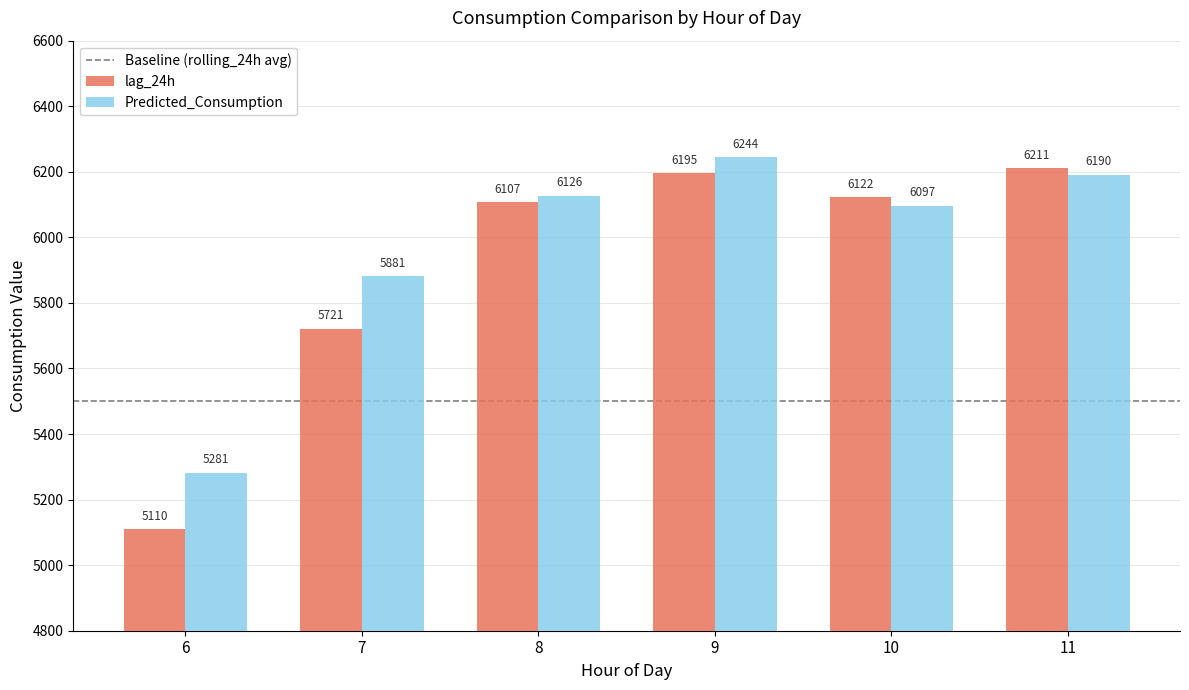

Is it true that lag_24h equals 5721.0 at 7?

True